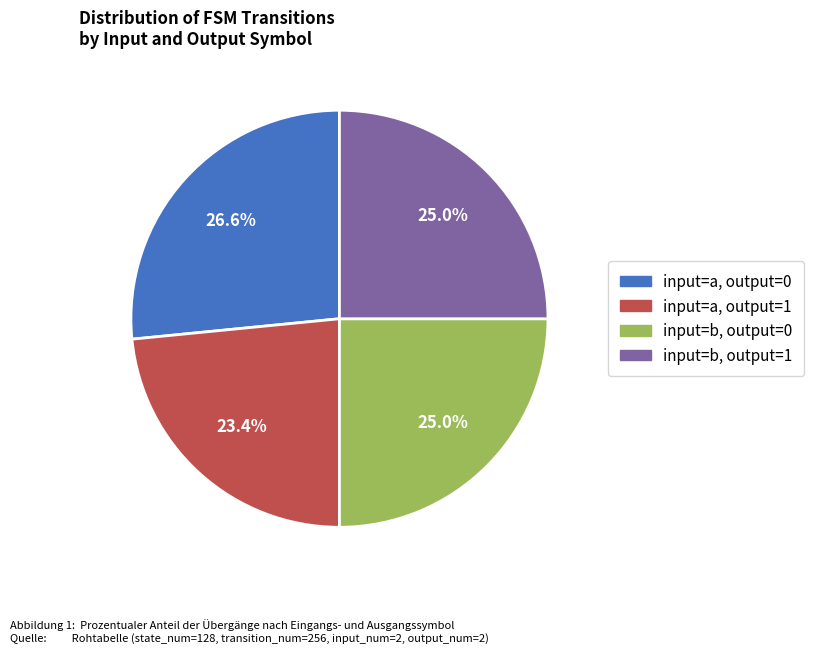

Does any single category account for the majority?

No